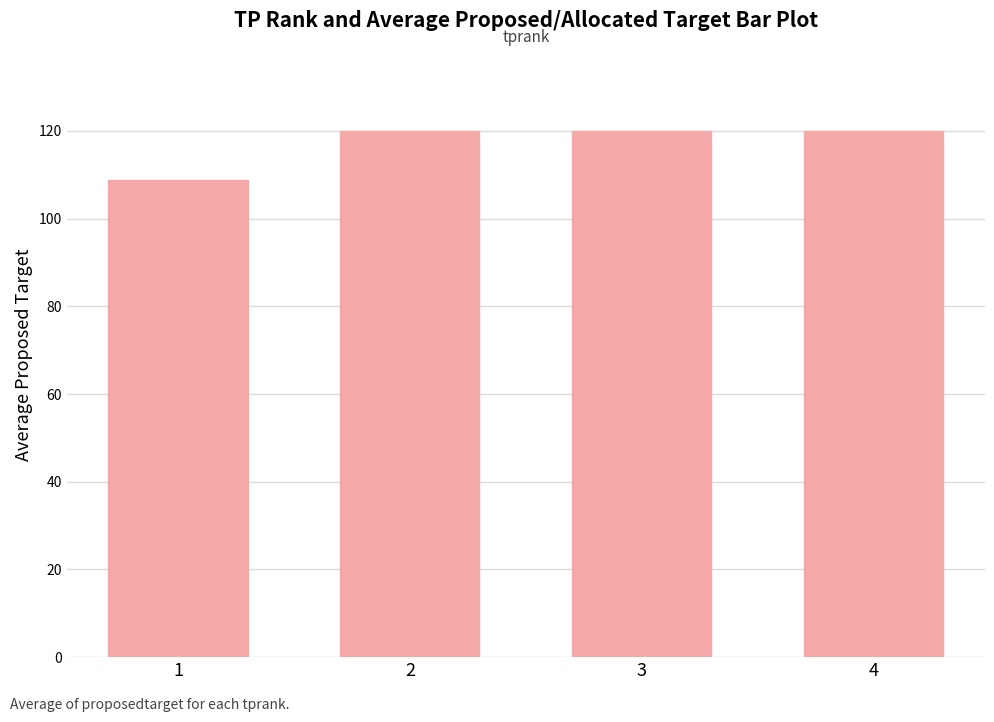

Reading right to left, extract all data points from this chart.

4=120.0	3=120.0	2=120.0	1=108.8